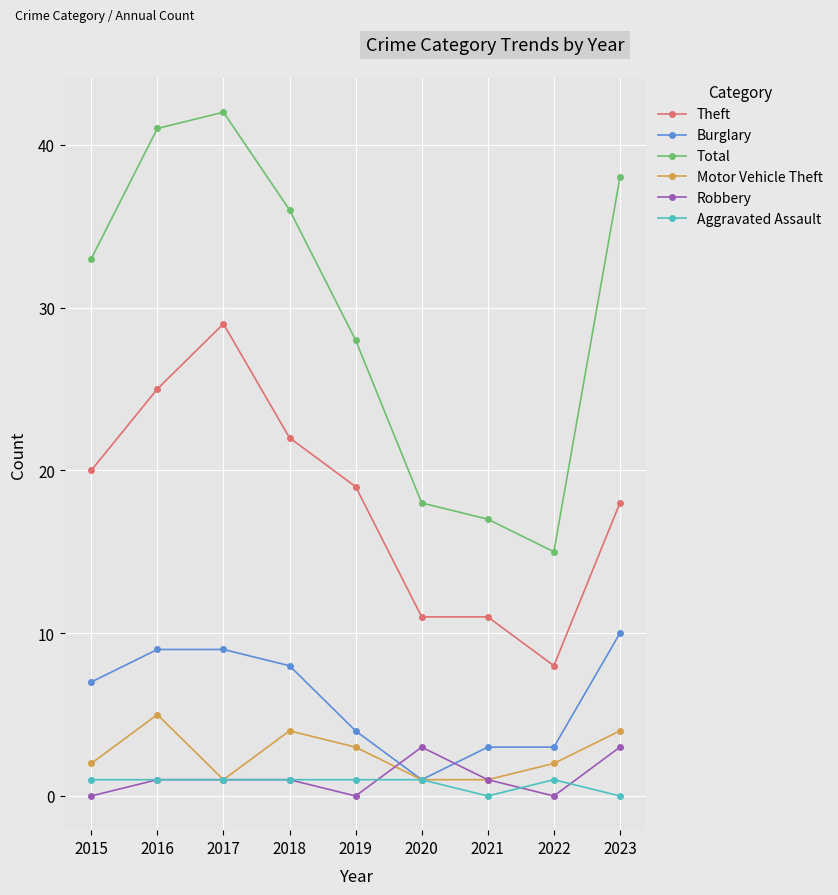

What is the approximate value of Robbery at 2018?

1